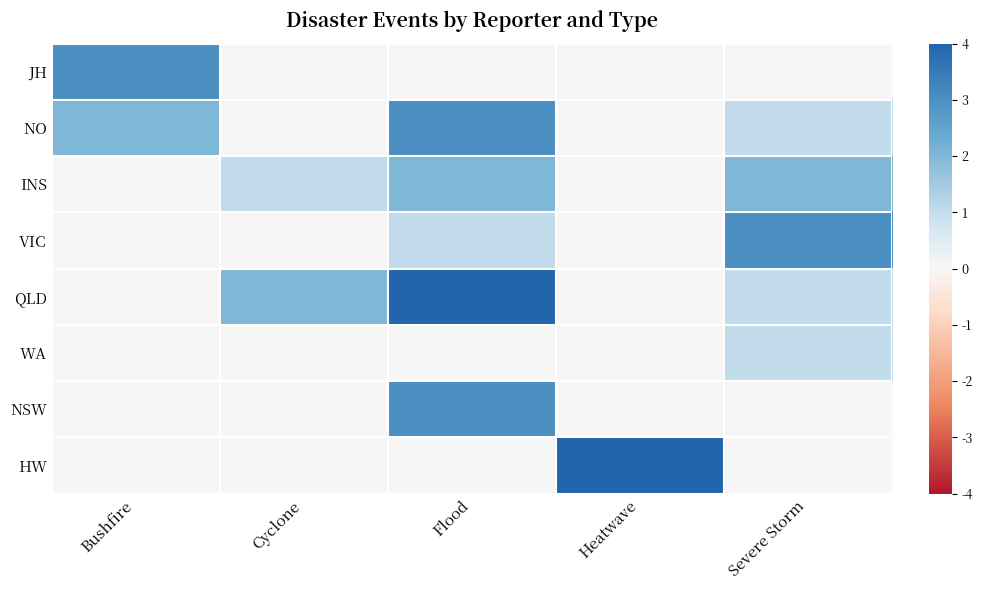

Which has a higher value, Flood or Severe Storm?

Flood